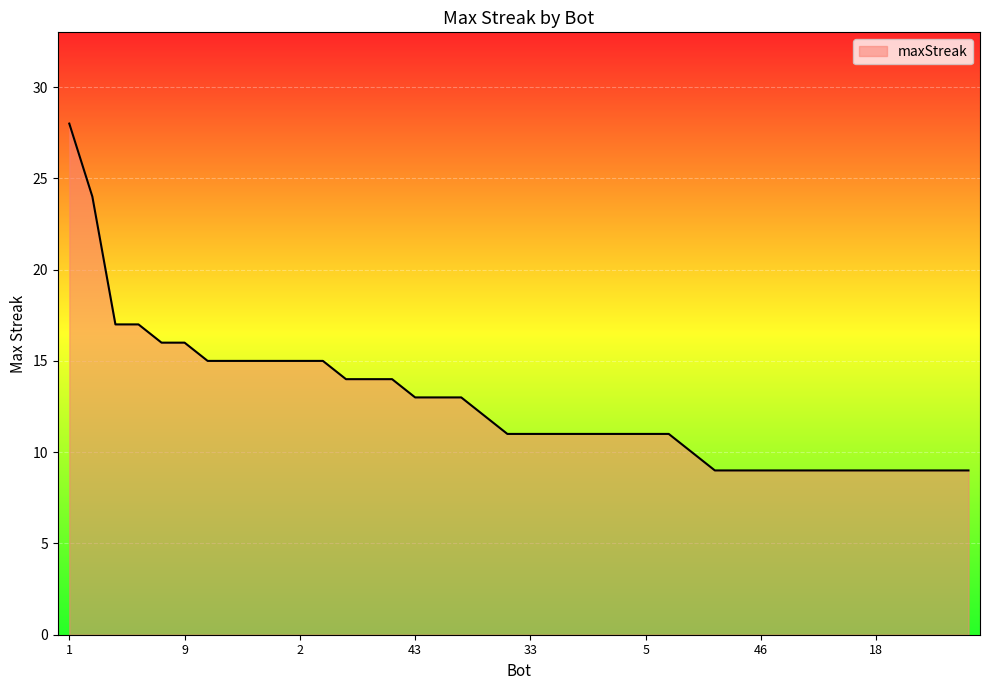

What is the minimum value shown in the chart?

9